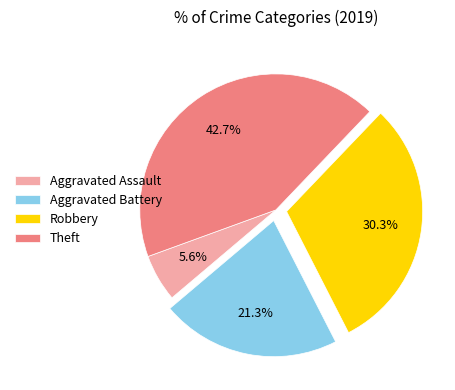

Which category has the biggest portion of the pie?

Theft